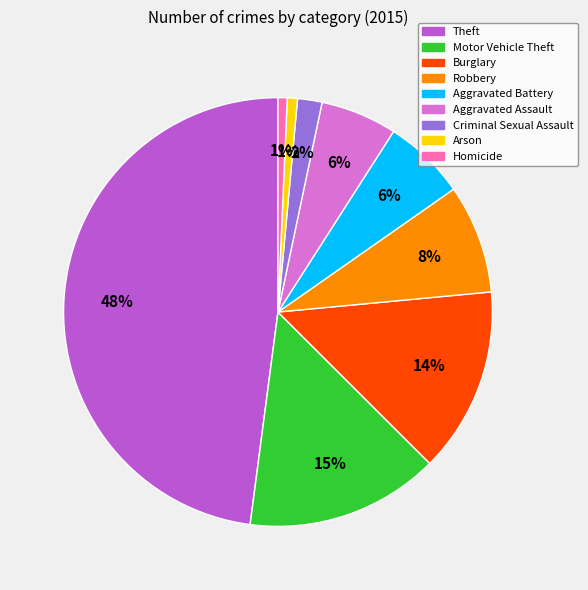

Is there any slice that represents more than half of the pie?

No